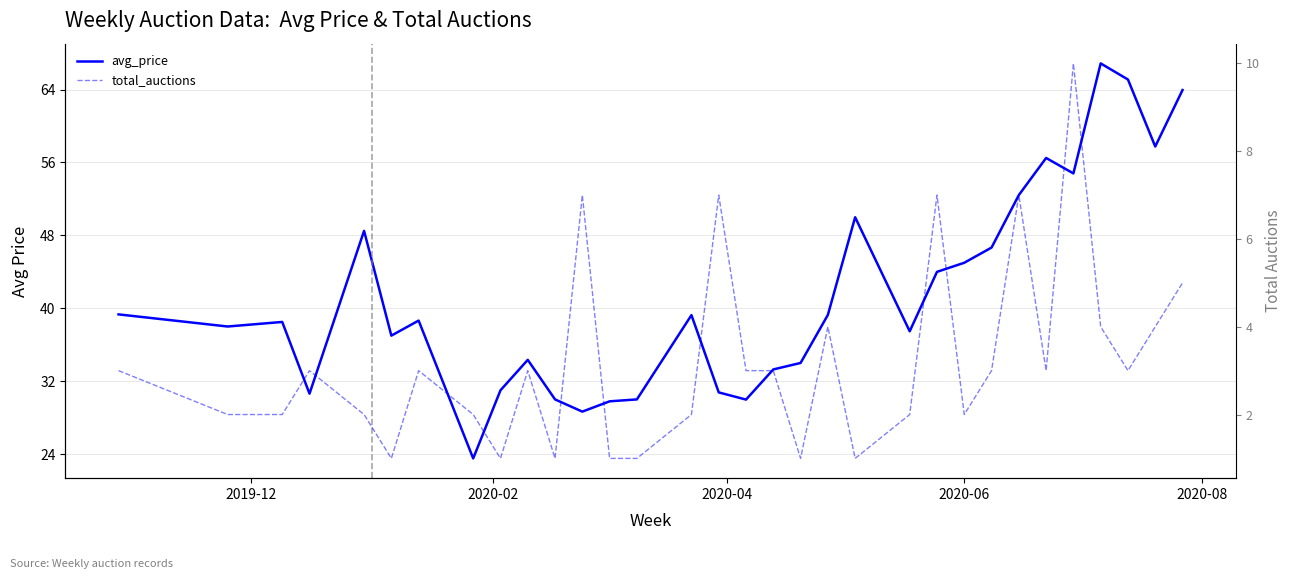

What is the minimum value for avg_price?

23.5